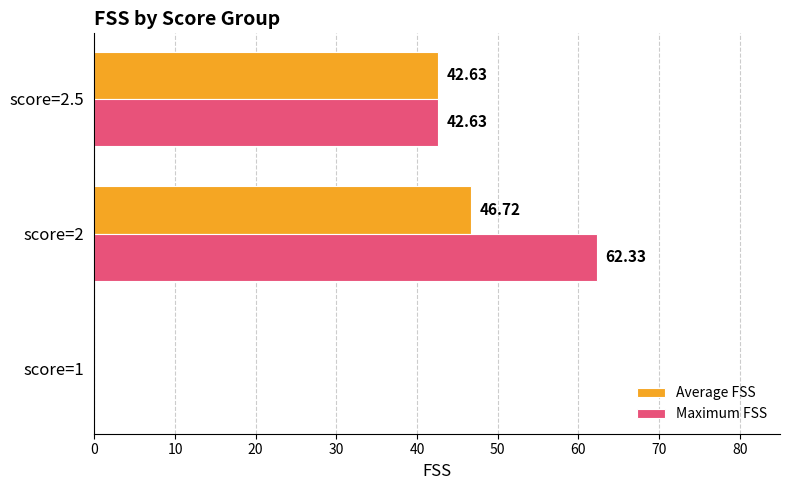

At which category is the sum across all series the highest?

score=2